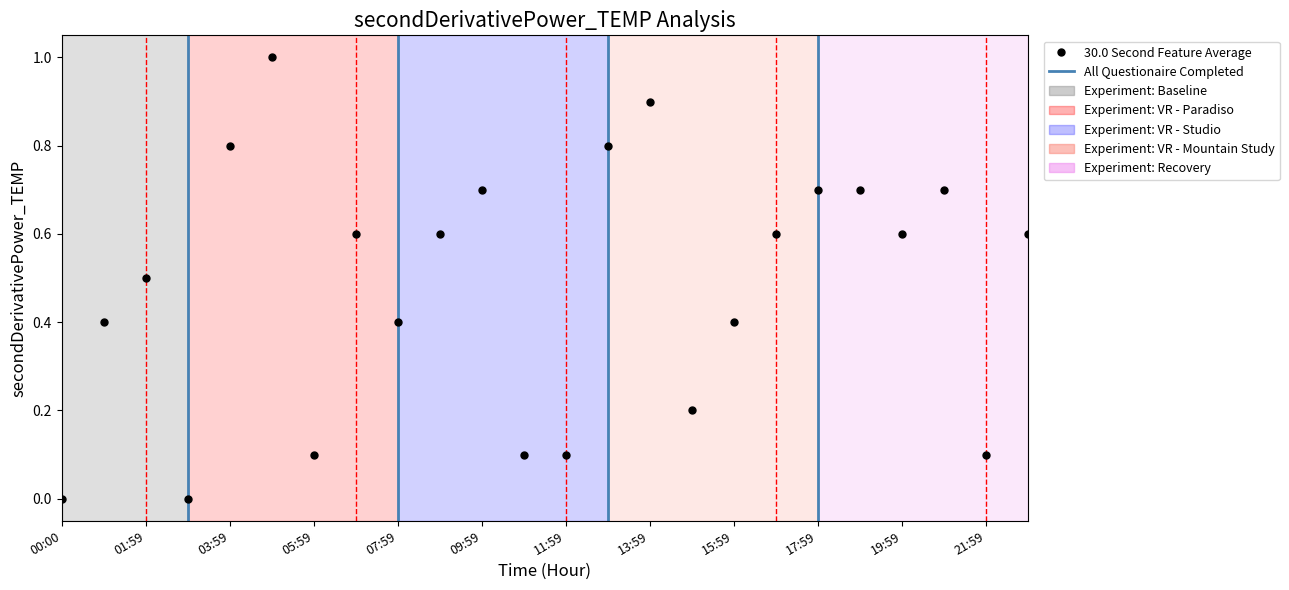

What is the value of the 3rd point from the left?

0.5